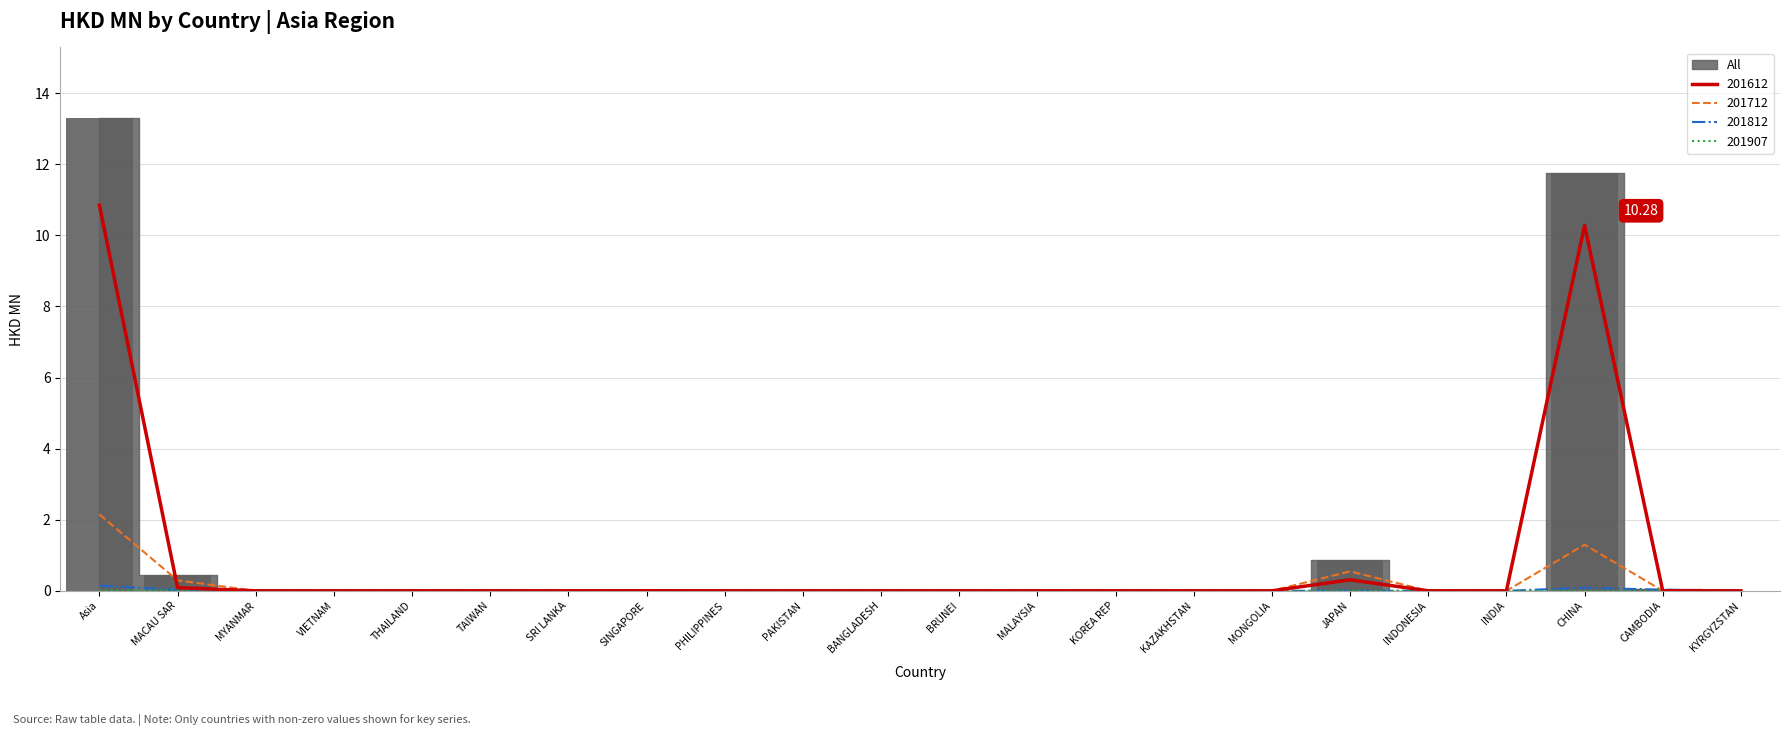

How many groups of bars are there?

22